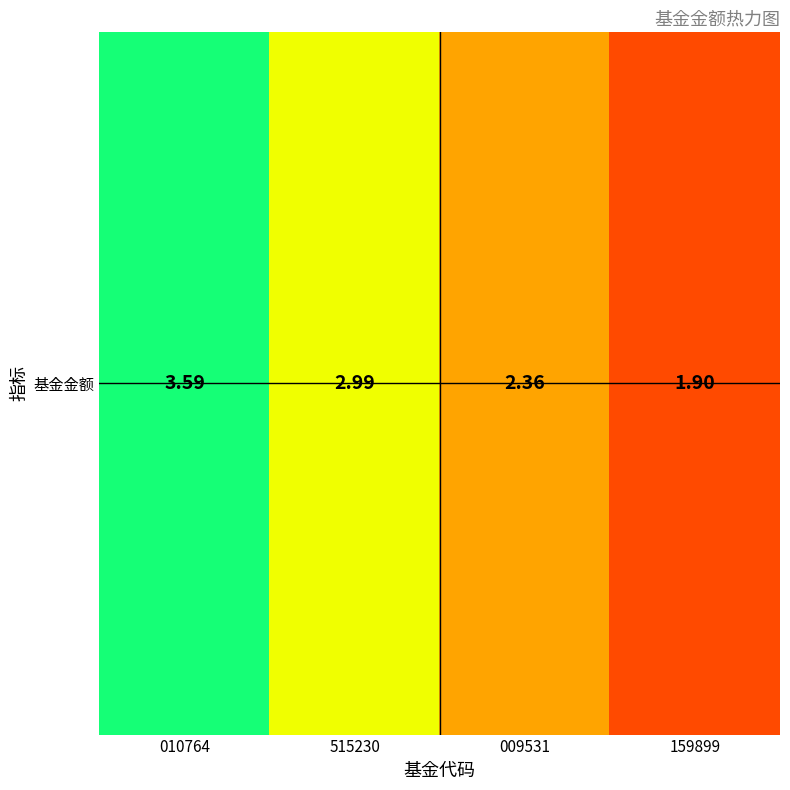

How many data points are less than 2?

1